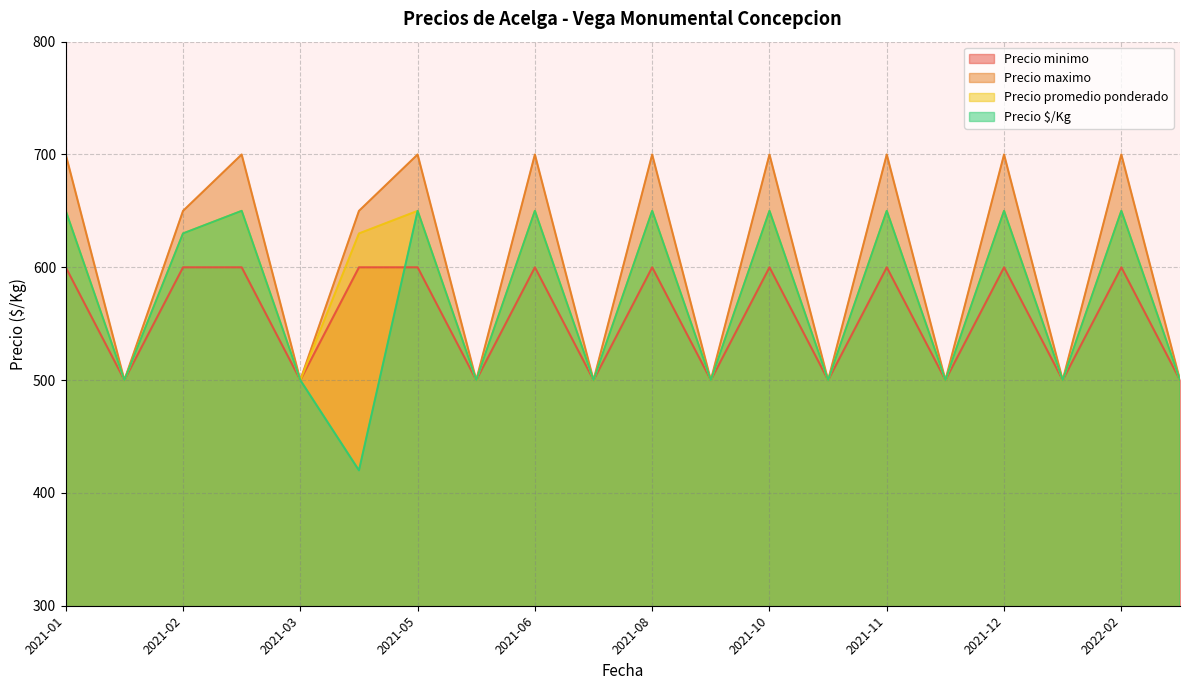

Where does the Precio maximo series first go above 650?

2021-01